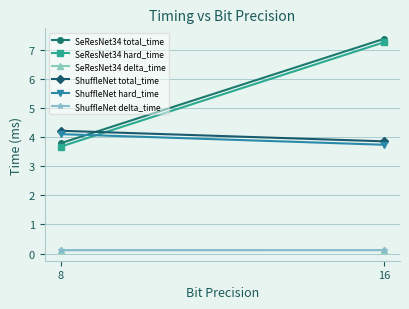

What is the difference between the maximum and minimum values in the SeResNet34 total_time series?

3.6